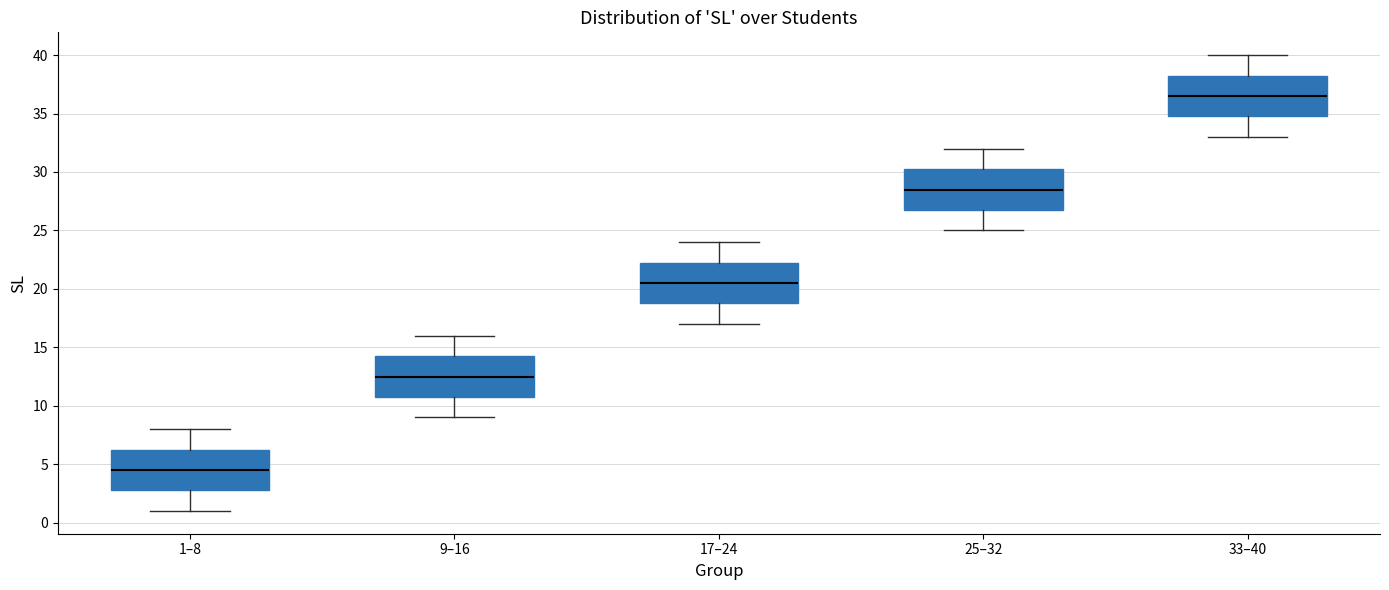

Which box's median line is the highest?

33–40